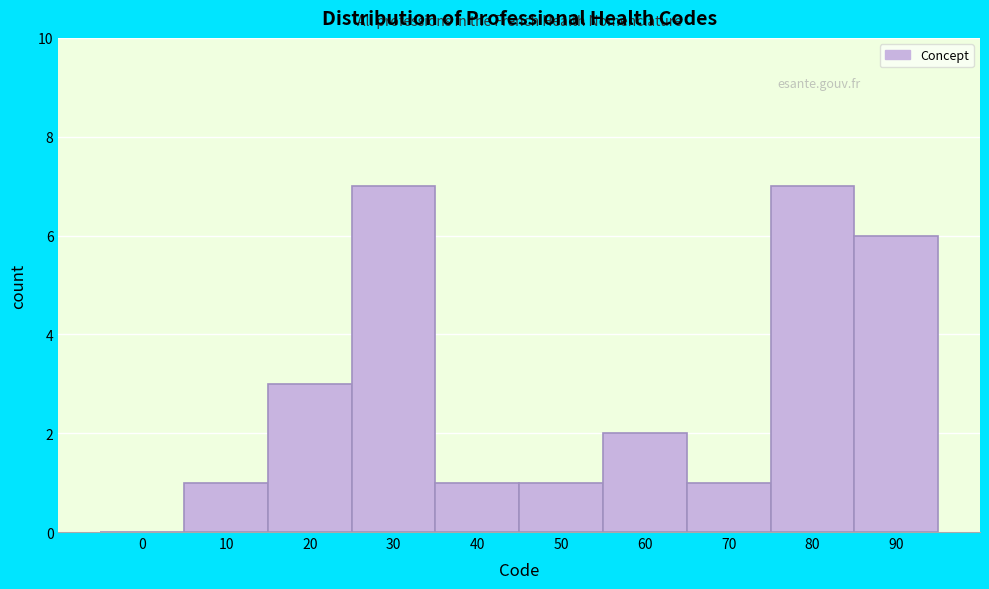

Reading left to right, extract all data points from this chart.

0=0	10=1	20=3	30=7	40=1	50=1	60=2	70=1	80=7	90=6